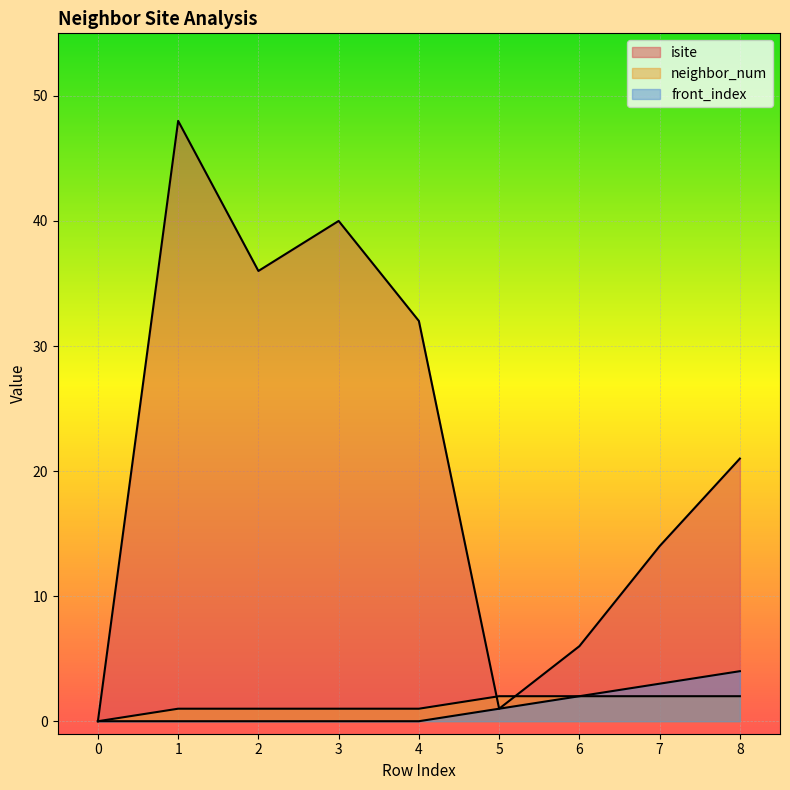

Reading right to left, transcribe all the data shown in this chart.

isite: 21	14	6	1	32	40	36	48	0
neighbor_num: 2	2	2	2	1	1	1	1	0
front_index: 4	3	2	1	0	0	0	0	0